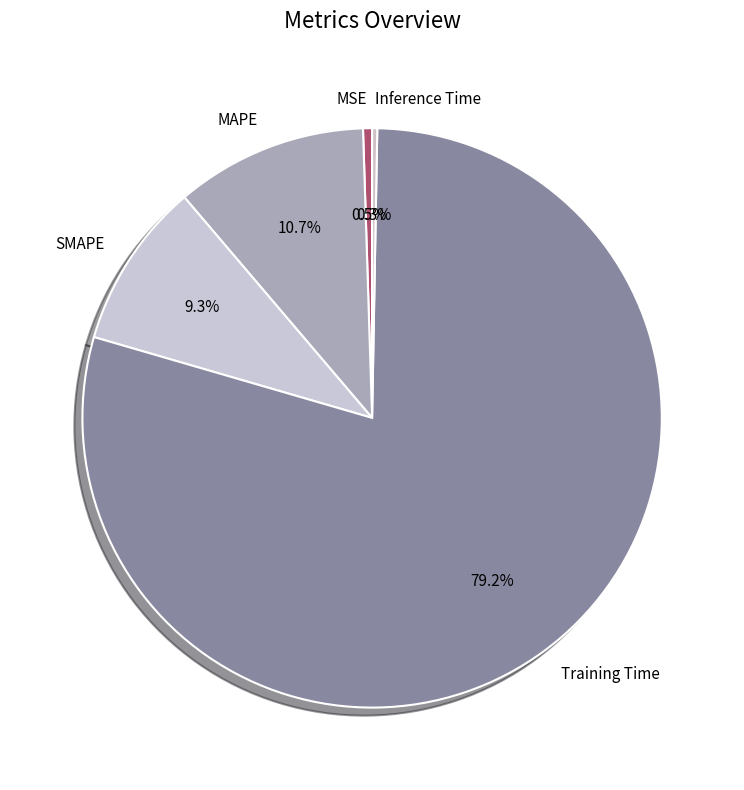

Count the number of slices in the pie.

5